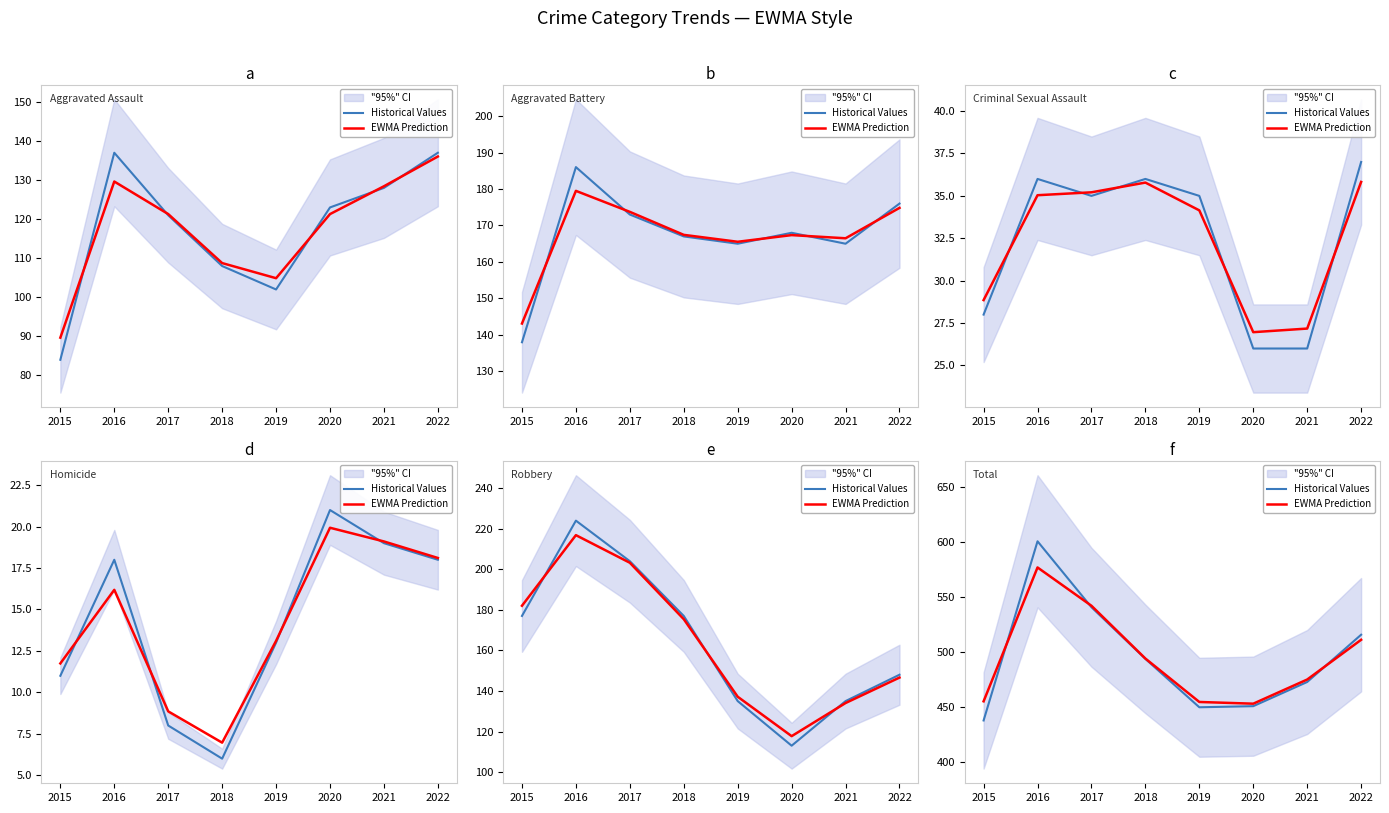

Where is the first local minimum for EWMA Prediction?

2020